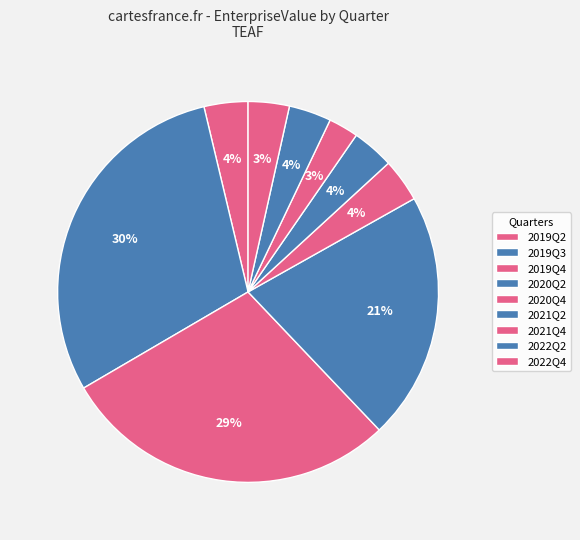

How many segments does this pie chart have?

9